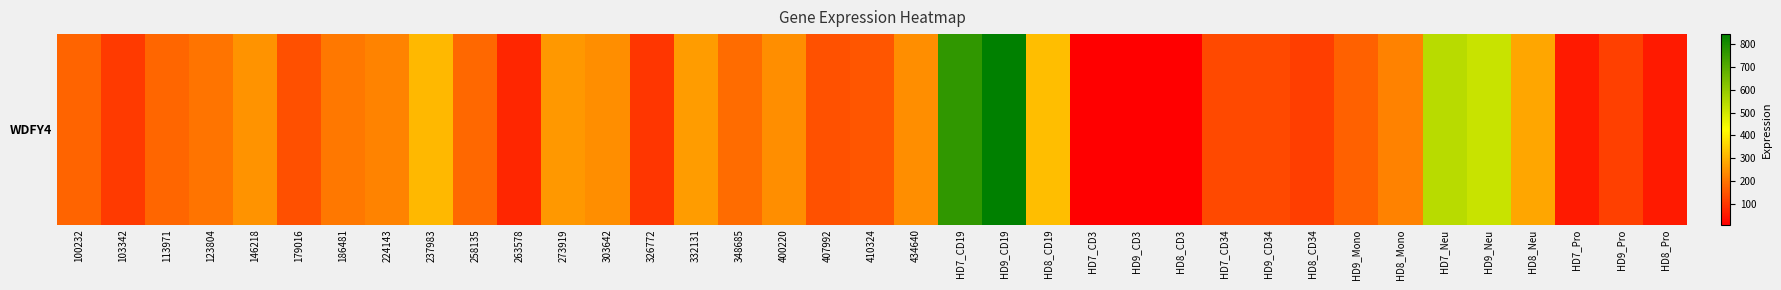

Reading left to right, list all the values displayed in this chart.

100232=174.0	103342=105.6	113971=175.2	123804=200.3	146218=250.8	179016=138.9	186481=205.9	224143=226.3	237983=309.4	258135=180.7	263578=71.8	273919=259.4	303642=241.1	326772=97.8	332131=263.7	348685=186.7	400220=241.7	407992=145.0	410324=150.3	434640=240.1	HD7_CD19=766.2	HD9_CD19=845.5	HD8_CD19=320.5	HD7_CD3=10.7	HD9_CD3=7.5	HD8_CD3=10.4	HD7_CD34=128.8	HD9_CD34=131.4	HD8_CD34=110.4	HD9_Mono=169.9	HD8_Mono=222.7	HD7_Neu=544.1	HD9_Neu=516.1	HD8_Neu=280.2	HD7_Pro=53.0	HD9_Pro=113.3	HD8_Pro=52.5